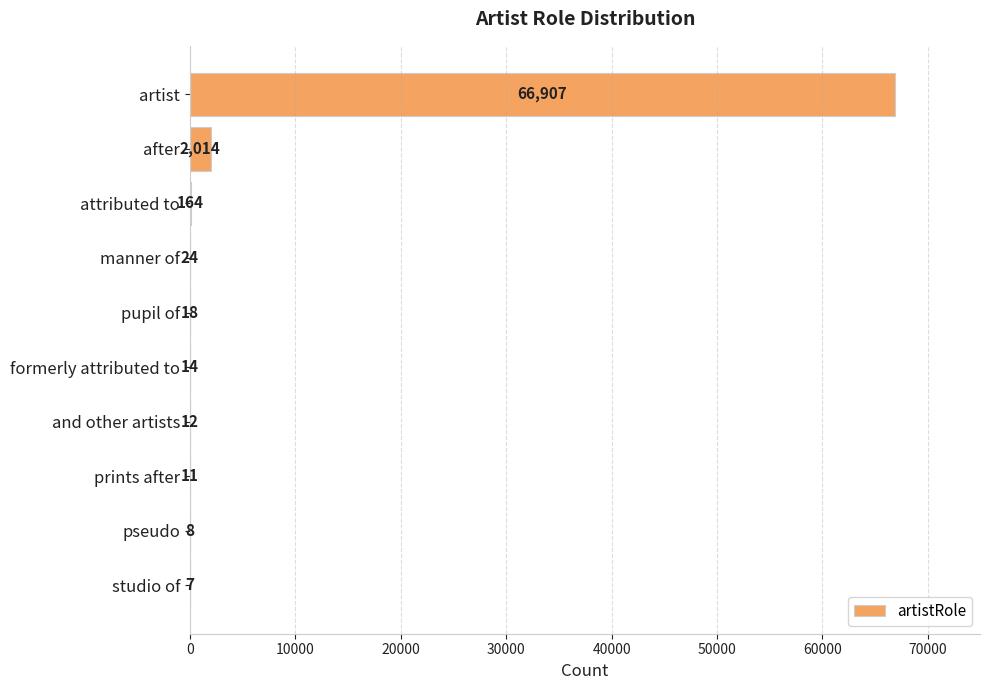

The chart shows a value of 164 at attributed to. True or false?

True